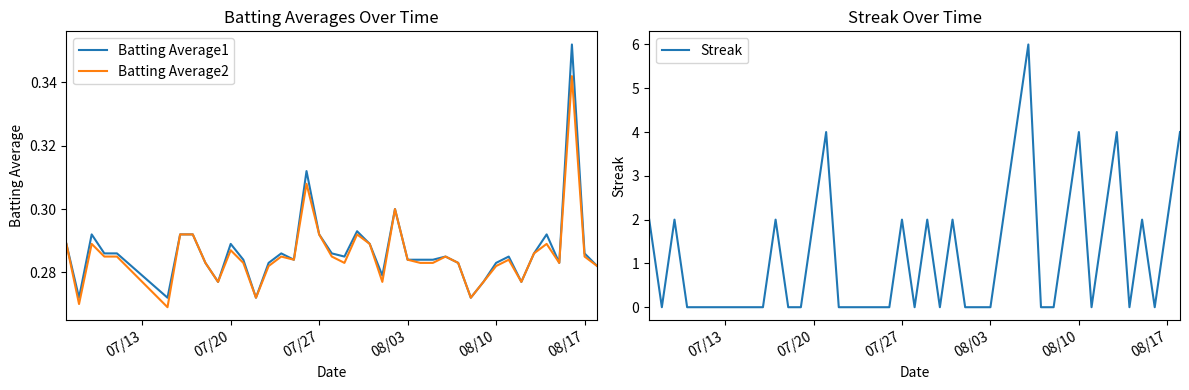

The Streak series shows 4 at 08/10. True or false?

True